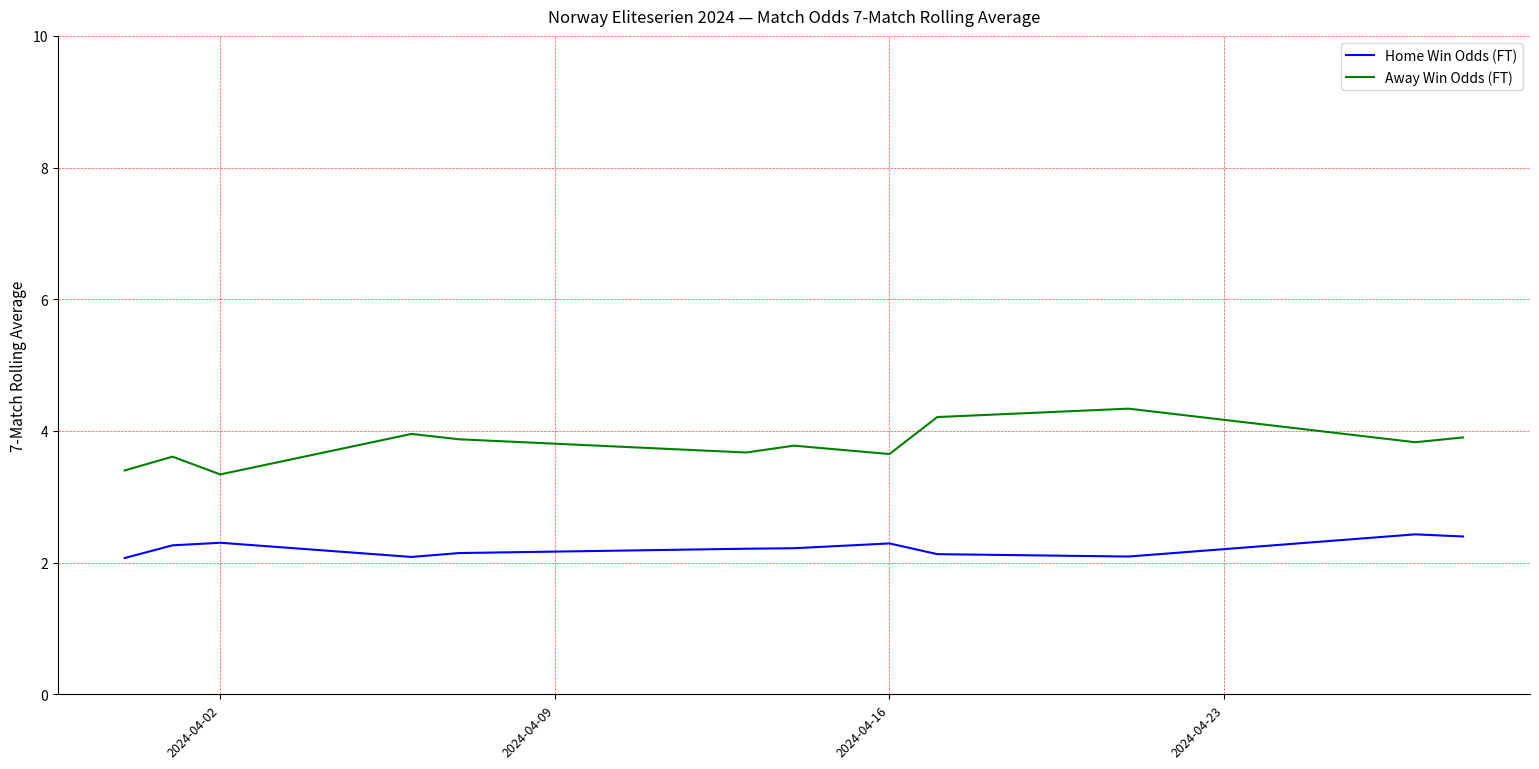

What are all the series names shown in the legend?

Home Win Odds (FT), Away Win Odds (FT)